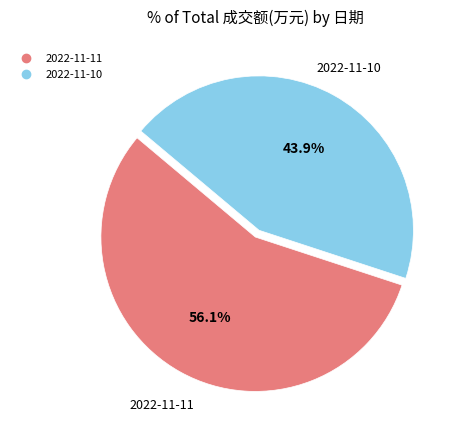

Approximately how many times larger is the value at 2022-11-10 compared to 2022-11-11?

0.8